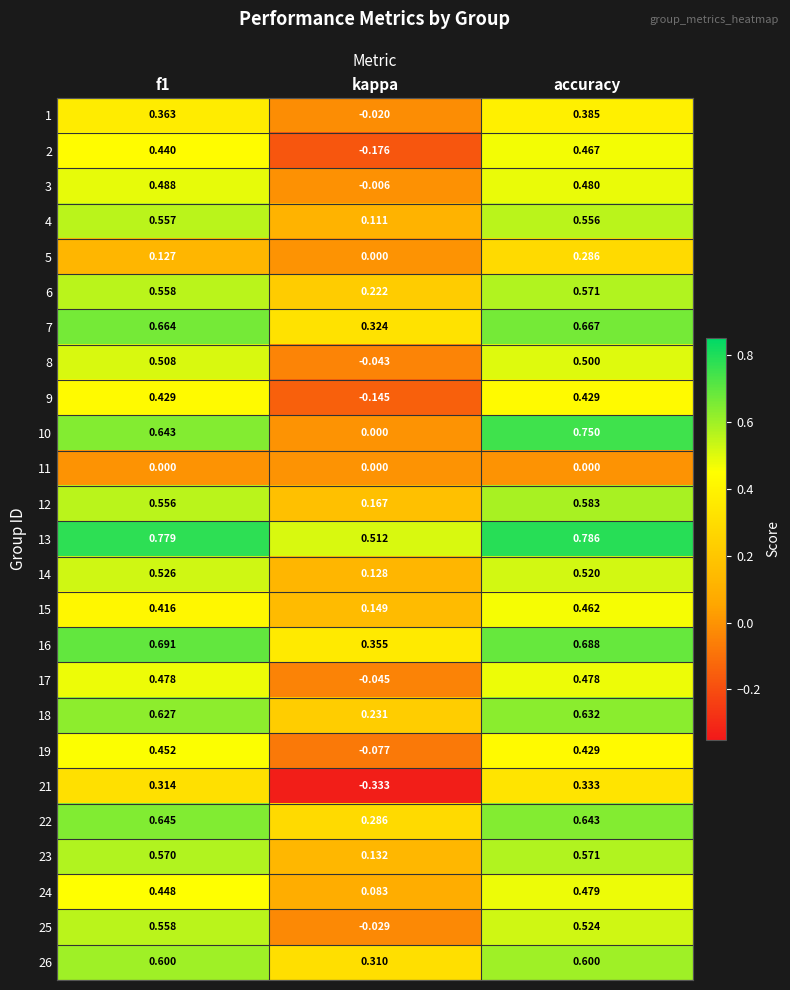

Where is 2 nearest to the value 0?

kappa